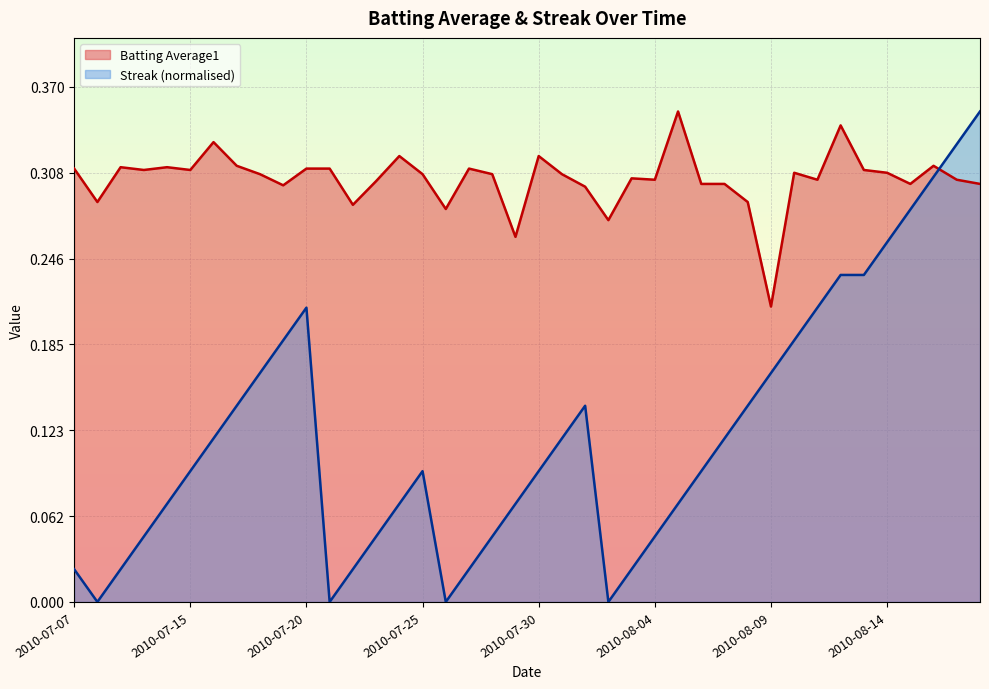

Reading left to right, what are all the values shown in this chart?

Batting Average1: 2010-07-07=0.3	2010-07-08=0.3	2010-07-09=0.3	2010-07-10=0.3	2010-07-11=0.3	2010-07-15=0.3	2010-07-16=0.3	2010-07-17=0.3	2010-07-18=0.3	2010-07-19=0.3	2010-07-20=0.3	2010-07-21=0.3	2010-07-22=0.3	2010-07-23=0.3	2010-07-24=0.3	2010-07-25=0.3	2010-07-26=0.3	2010-07-27=0.3	2010-07-28=0.3	2010-07-29=0.3	2010-07-30=0.3	2010-07-31=0.3	2010-08-01=0.3	2010-08-02=0.3	2010-08-03=0.3	2010-08-04=0.3	2010-08-05=0.4	2010-08-06=0.3	2010-08-07=0.3	2010-08-08=0.3	2010-08-09=0.2	2010-08-10=0.3	2010-08-11=0.3	2010-08-12=0.3	2010-08-13=0.3	2010-08-14=0.3	2010-08-15=0.3	2010-08-16=0.3	2010-08-17=0.3	2010-08-18=0.3
Streak: 2010-07-07=0.0	2010-07-08=0.0	2010-07-09=0.0	2010-07-10=0.0	2010-07-11=0.1	2010-07-15=0.1	2010-07-16=0.1	2010-07-17=0.1	2010-07-18=0.2	2010-07-19=0.2	2010-07-20=0.2	2010-07-21=0.0	2010-07-22=0.0	2010-07-23=0.0	2010-07-24=0.1	2010-07-25=0.1	2010-07-26=0.0	2010-07-27=0.0	2010-07-28=0.0	2010-07-29=0.1	2010-07-30=0.1	2010-07-31=0.1	2010-08-01=0.1	2010-08-02=0.0	2010-08-03=0.0	2010-08-04=0.0	2010-08-05=0.1	2010-08-06=0.1	2010-08-07=0.1	2010-08-08=0.1	2010-08-09=0.2	2010-08-10=0.2	2010-08-11=0.2	2010-08-12=0.2	2010-08-13=0.2	2010-08-14=0.3	2010-08-15=0.3	2010-08-16=0.3	2010-08-17=0.3	2010-08-18=0.4